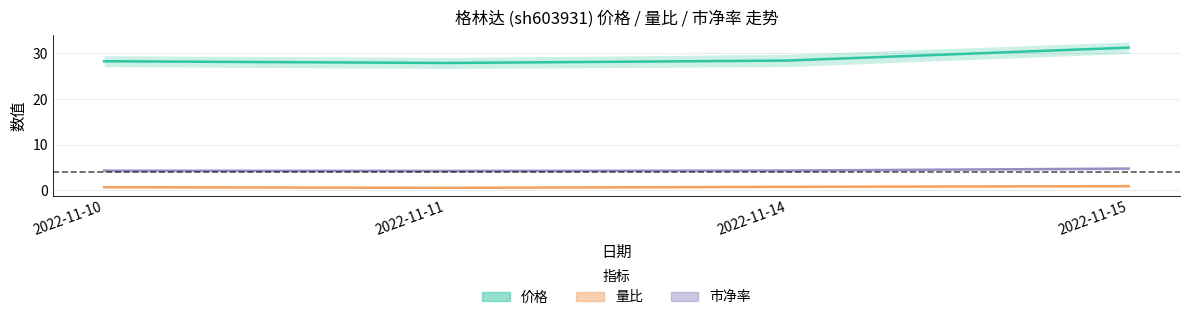

List the labels in order of 市净率 value, smallest first.

2022-11-11, 2022-11-10, 2022-11-14, 2022-11-15